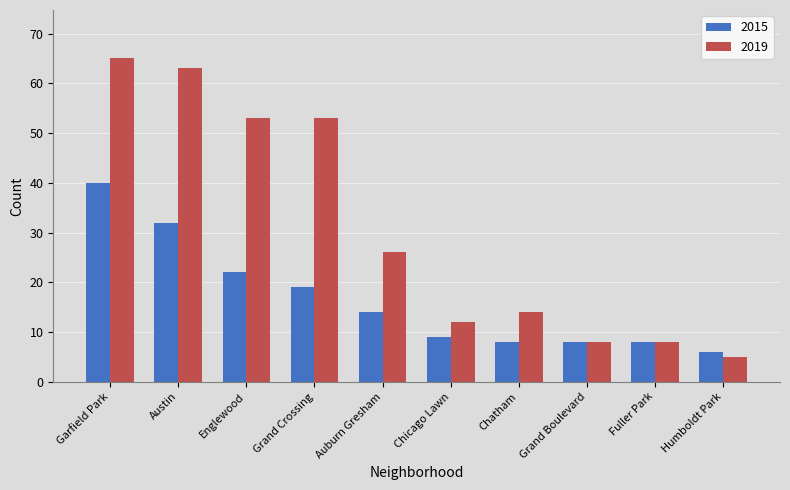

What is the minimum value for 2019?

5